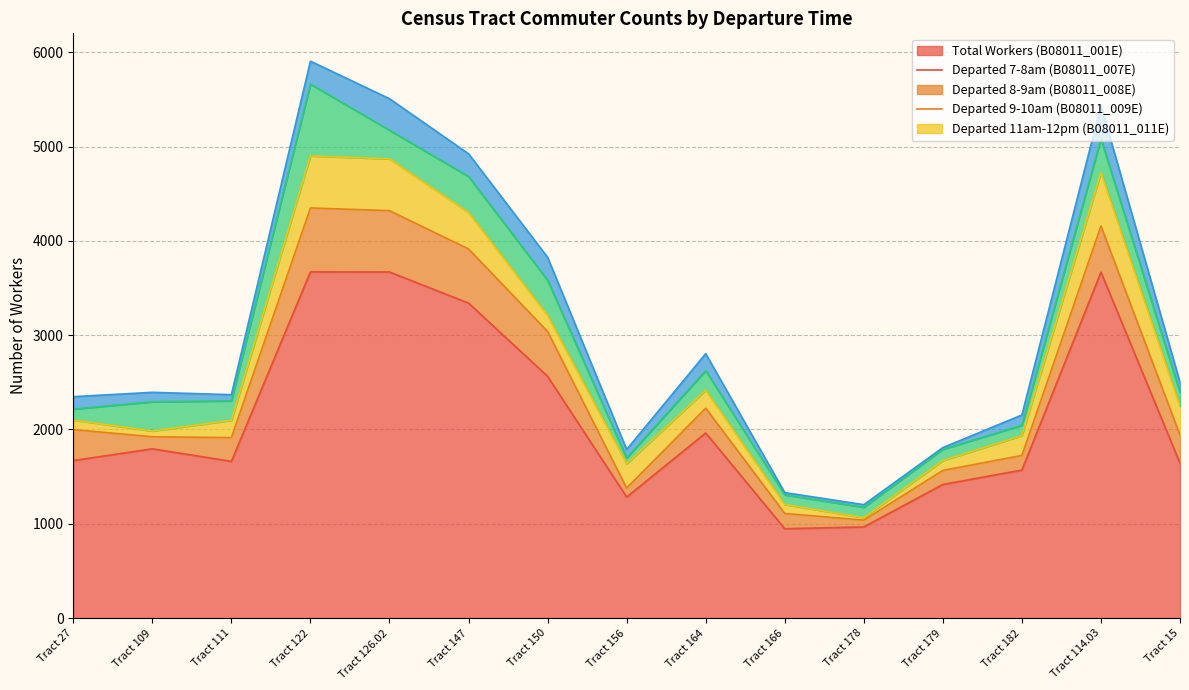

At which category does B08011_011E reach its first local peak?

Tract 126.02